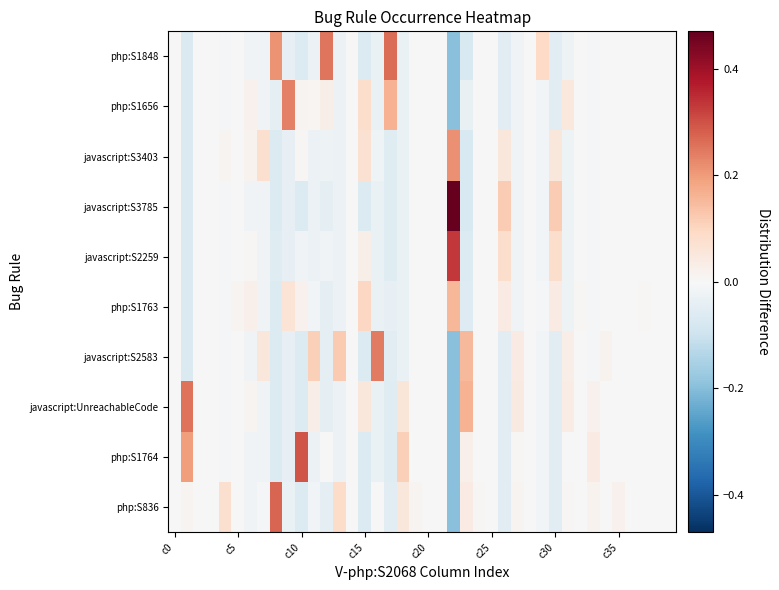

Reading left to right, what are all the values shown in this chart?

php:S836: 0.0	0.0	0.0	0.0	0.1	-0.0	-0.0	-0.0	0.3	-0.0	-0.1	-0.0	-0.0	0.1	0.0	-0.1	-0.0	-0.1	0.1	0.0	0.0	0.0	-0.2	0.0	0.0	0.0	-0.0	0.0	0.0	-0.0	-0.0	0.0	-0.0	0.0	-0.0	0.0	0.0	-0.0	0.0	0.0
php:S1764: 0.0	0.2	0.0	0.0	-0.0	-0.0	-0.0	-0.0	-0.1	-0.0	0.3	-0.0	0.0	-0.0	0.0	-0.1	-0.0	-0.1	0.1	-0.0	0.0	0.0	-0.2	0.0	-0.0	0.0	-0.0	0.0	0.0	-0.0	-0.0	-0.0	-0.0	0.0	-0.0	-0.0	0.0	-0.0	0.0	0.0
javascript:UnreachableCode: 0.0	0.3	0.0	0.0	-0.0	-0.0	0.0	-0.0	-0.1	-0.0	-0.1	0.0	-0.0	-0.0	0.0	0.1	-0.0	-0.1	0.1	-0.0	0.0	0.0	-0.2	0.2	-0.0	0.0	-0.0	0.0	0.0	-0.0	-0.0	0.0	-0.0	0.0	-0.0	-0.0	0.0	-0.0	0.0	0.0
javascript:S2583: 0.0	-0.1	0.0	0.0	-0.0	-0.0	-0.0	0.1	-0.1	-0.0	-0.1	0.1	-0.0	0.1	0.0	-0.1	0.2	-0.1	-0.0	-0.0	0.0	0.0	-0.2	0.2	-0.0	0.0	-0.0	0.0	0.0	-0.0	-0.0	0.0	-0.0	-0.0	0.0	-0.0	0.0	-0.0	0.0	0.0
php:S1763: 0.0	-0.1	0.0	0.0	-0.0	0.0	0.0	-0.0	-0.1	0.1	0.0	-0.0	-0.0	-0.0	0.0	0.1	-0.0	-0.0	-0.0	-0.0	0.0	0.0	0.2	-0.1	-0.0	0.0	0.0	-0.0	0.0	-0.0	0.0	-0.0	0.0	-0.0	-0.0	-0.0	0.0	0.0	0.0	0.0
javascript:S2259: 0.0	-0.1	0.0	0.0	-0.0	-0.0	0.0	-0.0	-0.1	-0.0	-0.0	-0.0	-0.0	-0.0	0.0	0.0	-0.0	-0.1	-0.0	-0.0	0.0	0.0	0.3	-0.1	-0.0	0.0	0.1	-0.0	0.0	-0.0	0.1	-0.0	-0.0	-0.0	-0.0	-0.0	0.0	-0.0	0.0	0.0
javascript:S3785: 0.0	-0.1	0.0	0.0	-0.0	-0.0	-0.0	-0.0	-0.1	-0.0	-0.1	-0.0	-0.0	-0.0	0.0	-0.1	-0.0	-0.1	-0.0	-0.0	0.0	0.0	0.5	-0.1	-0.0	0.0	0.1	-0.0	0.0	-0.0	0.1	-0.0	-0.0	-0.0	-0.0	-0.0	0.0	-0.0	0.0	0.0
javascript:S3403: 0.0	-0.1	0.0	0.0	0.0	-0.0	0.0	0.1	-0.1	-0.0	0.0	-0.0	-0.0	-0.0	0.0	0.1	-0.0	-0.1	-0.0	-0.0	0.0	0.0	0.2	-0.1	-0.0	0.0	0.1	-0.0	0.0	-0.0	0.1	-0.0	-0.0	-0.0	-0.0	-0.0	0.0	-0.0	0.0	0.0
php:S1656: 0.0	-0.1	0.0	0.0	-0.0	-0.0	0.0	-0.0	-0.0	0.2	0.0	0.0	0.0	-0.0	0.0	0.1	-0.0	0.2	-0.0	-0.0	0.0	0.0	-0.2	-0.0	-0.0	0.0	-0.0	-0.0	0.0	-0.0	-0.0	0.0	-0.0	-0.0	-0.0	-0.0	0.0	-0.0	0.0	0.0
php:S1848: 0.0	-0.1	0.0	0.0	-0.0	-0.0	-0.0	-0.0	0.2	-0.0	-0.1	-0.0	0.3	-0.0	0.0	-0.1	-0.0	0.3	-0.0	-0.0	0.0	0.0	-0.2	-0.1	-0.0	0.0	-0.0	-0.0	0.0	0.1	-0.0	-0.0	-0.0	-0.0	-0.0	-0.0	0.0	-0.0	0.0	0.0